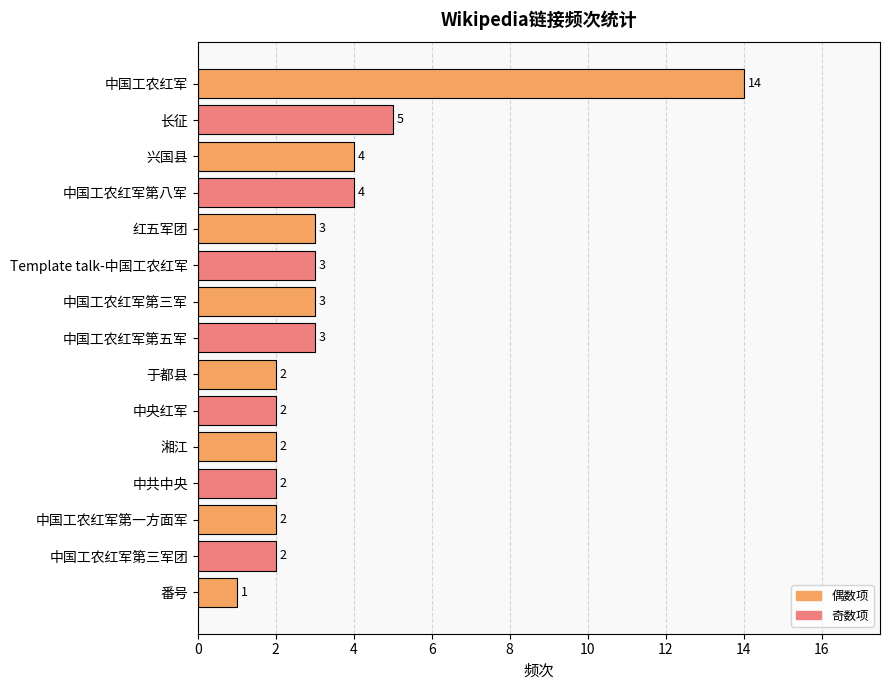

What is the average value?

3